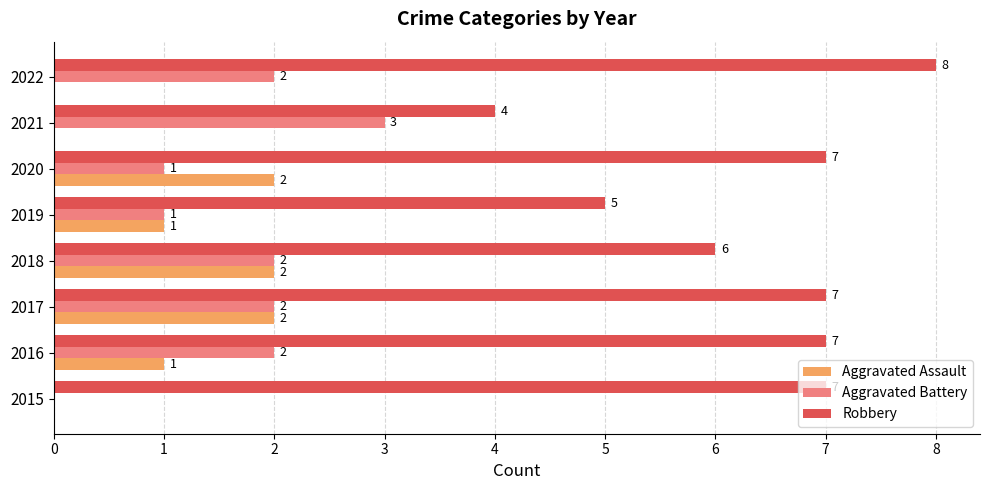

How many categories are shown in the chart?

8